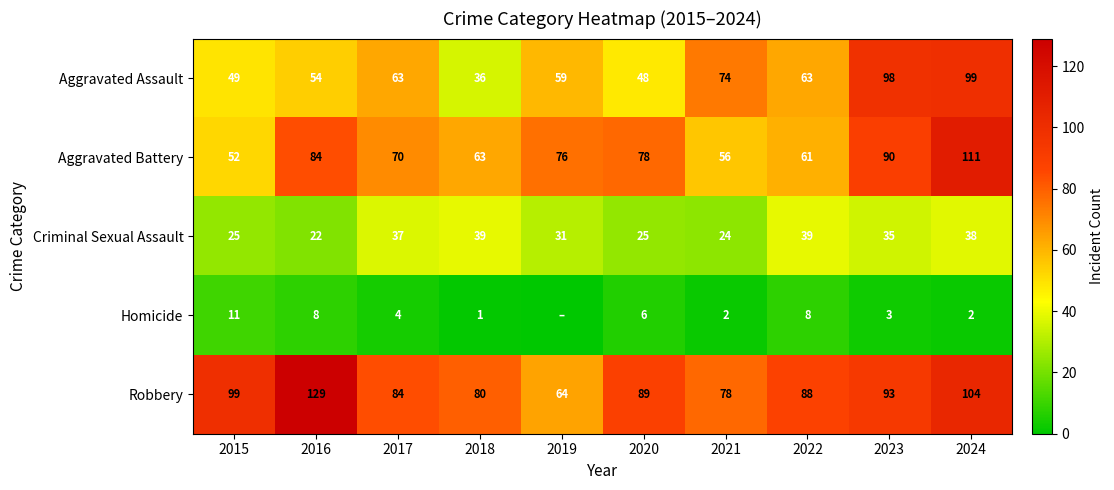

The value of Homicide at 2017 is 4. True or false?

True